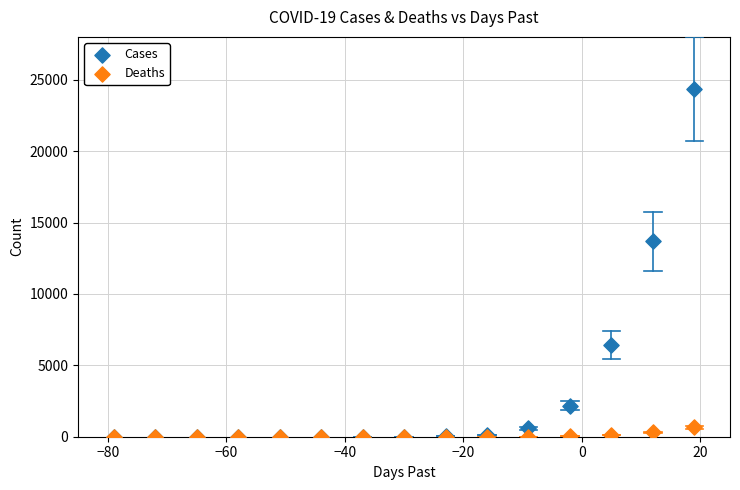

What are all the series names shown in the legend?

Cases, Deaths